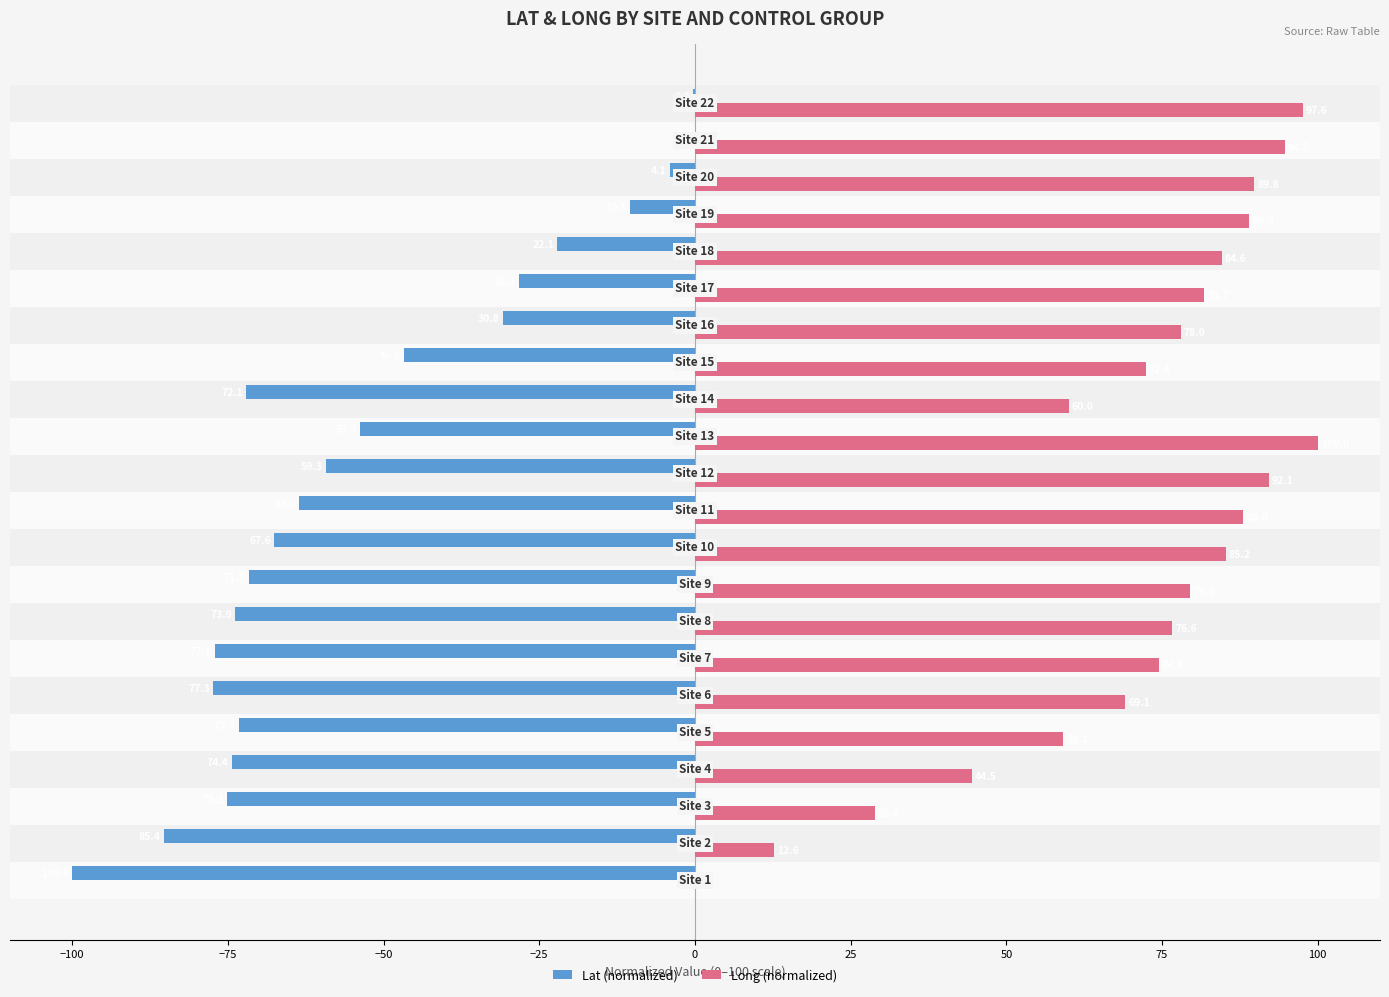

How many values in the Lat (normalized) series exceed -63?

10